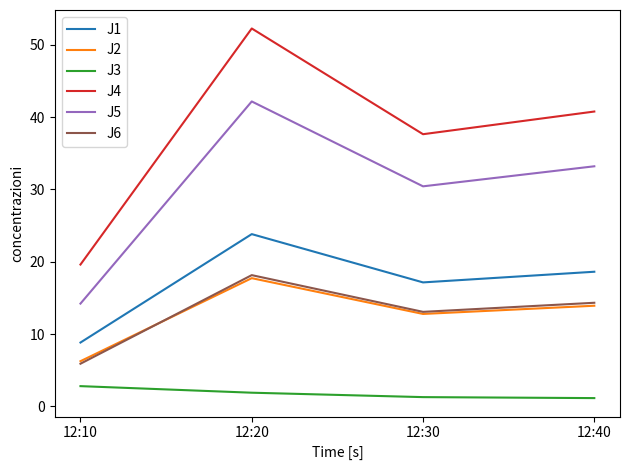

What is the difference between the J4 values at 12:20 and 12:30?

14.6